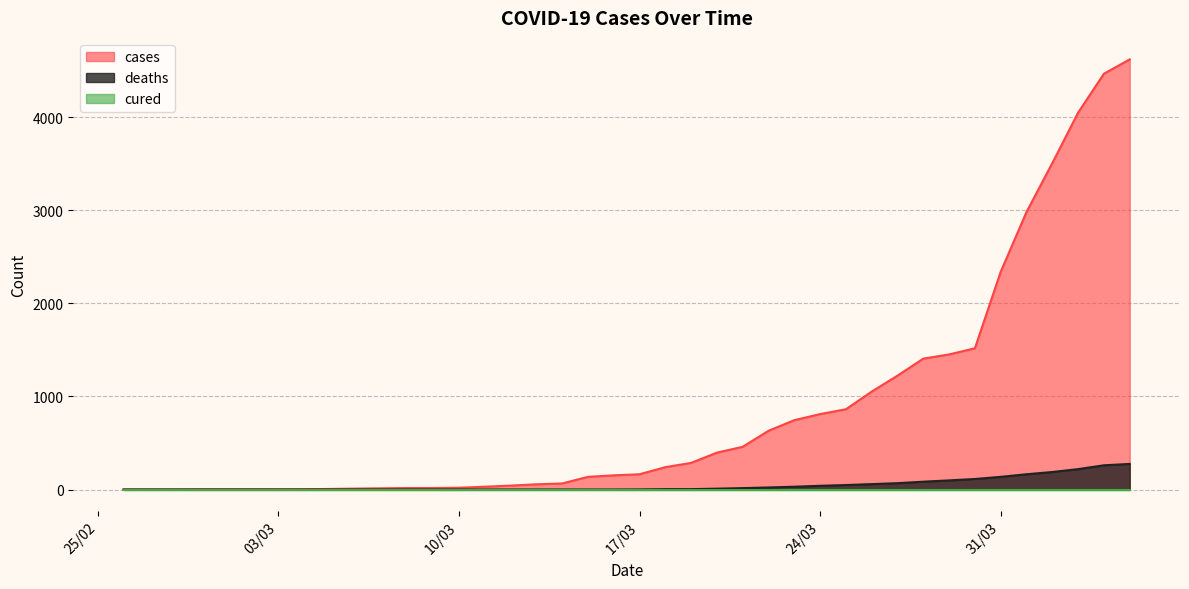

The cases series shows 19 at 07/03/2020. True or false?

False